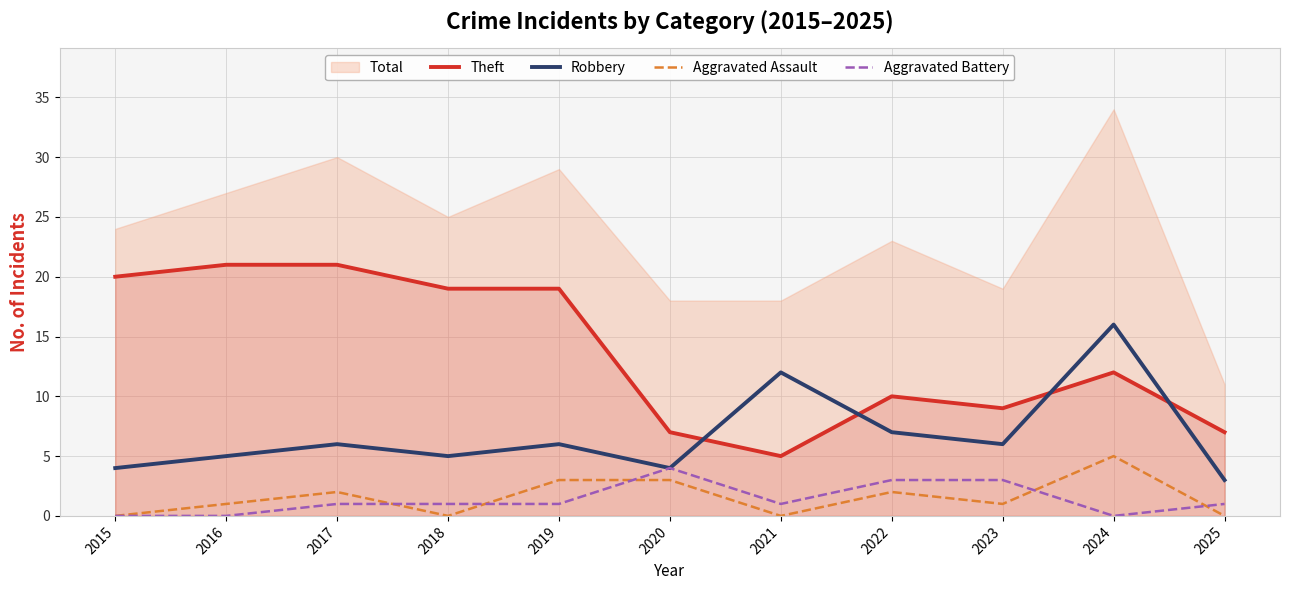

What is the spread (max minus min) of values at 2019?

18